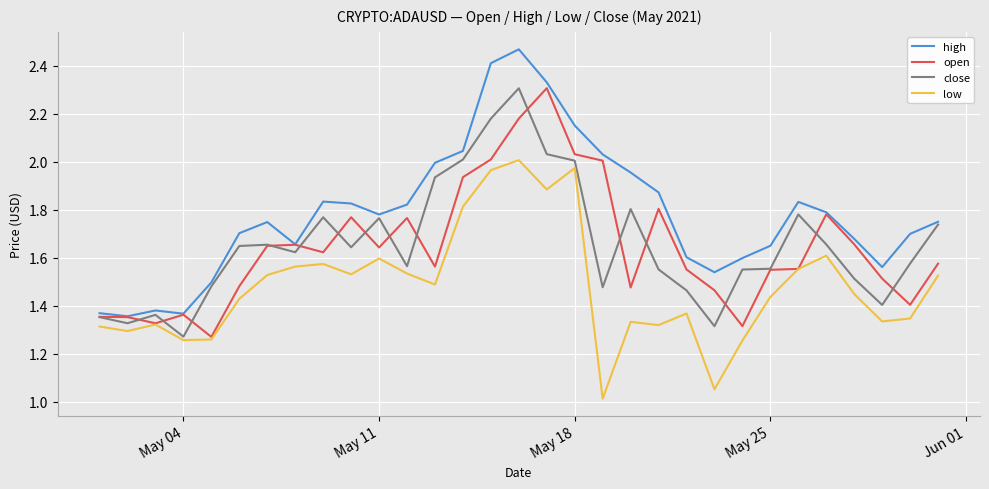

True or false: low and high intersect in this chart.

False